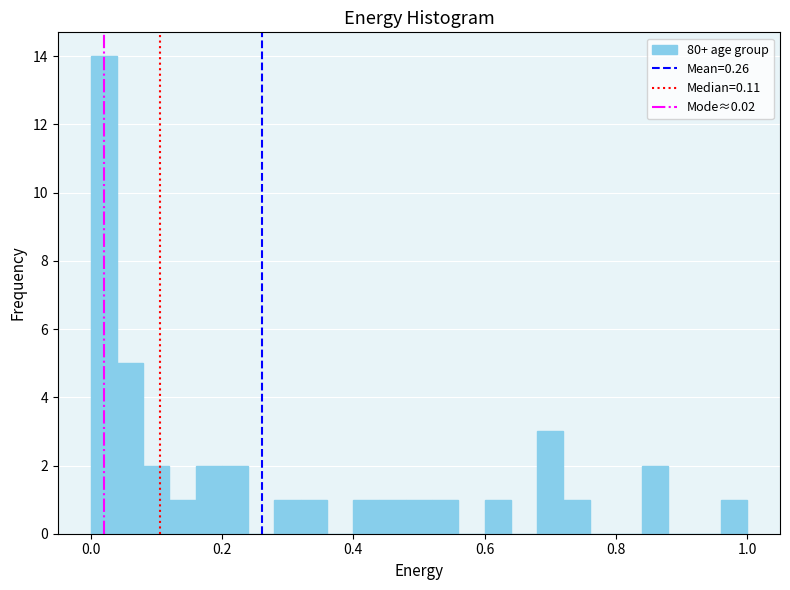

Read against the x-axis, roughly where is the centre of the tallest bar?

0.02